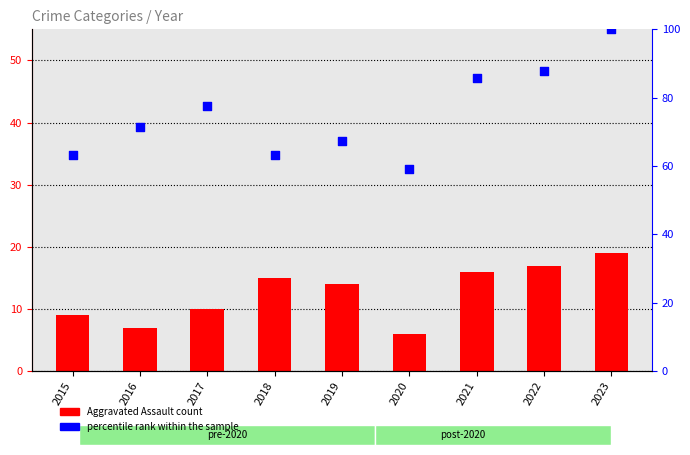

At how many categories does at least one series exceed 29?

9